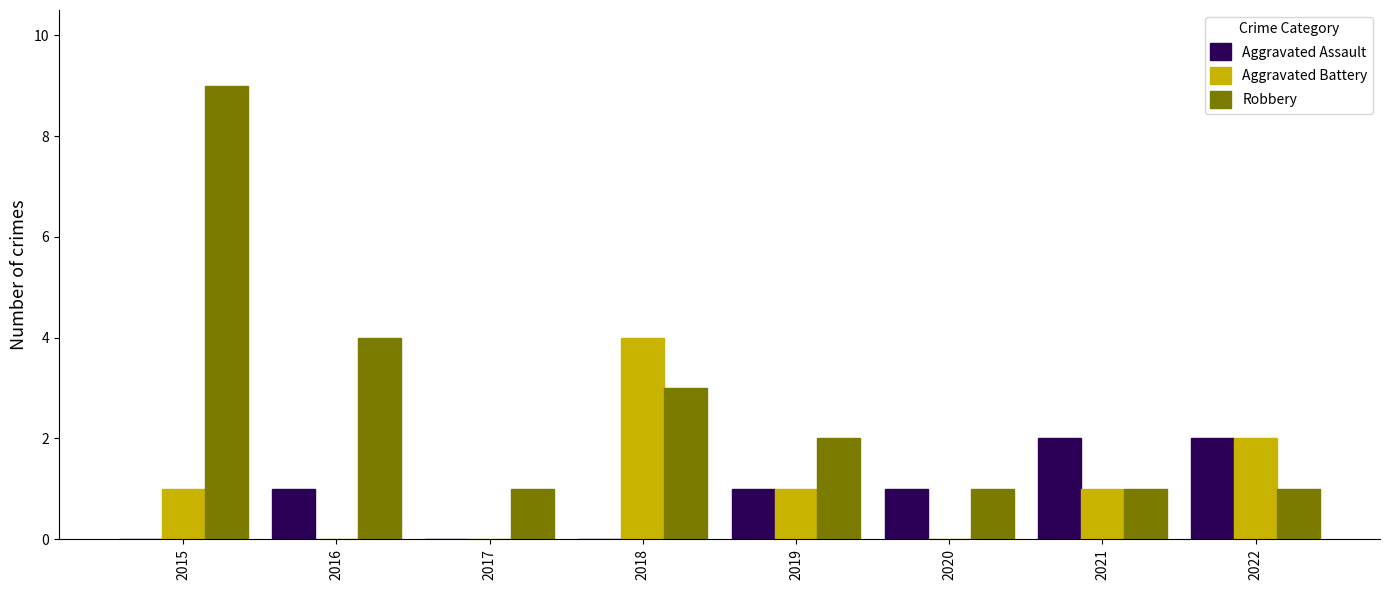

At which category is the sum across all series the highest?

2015